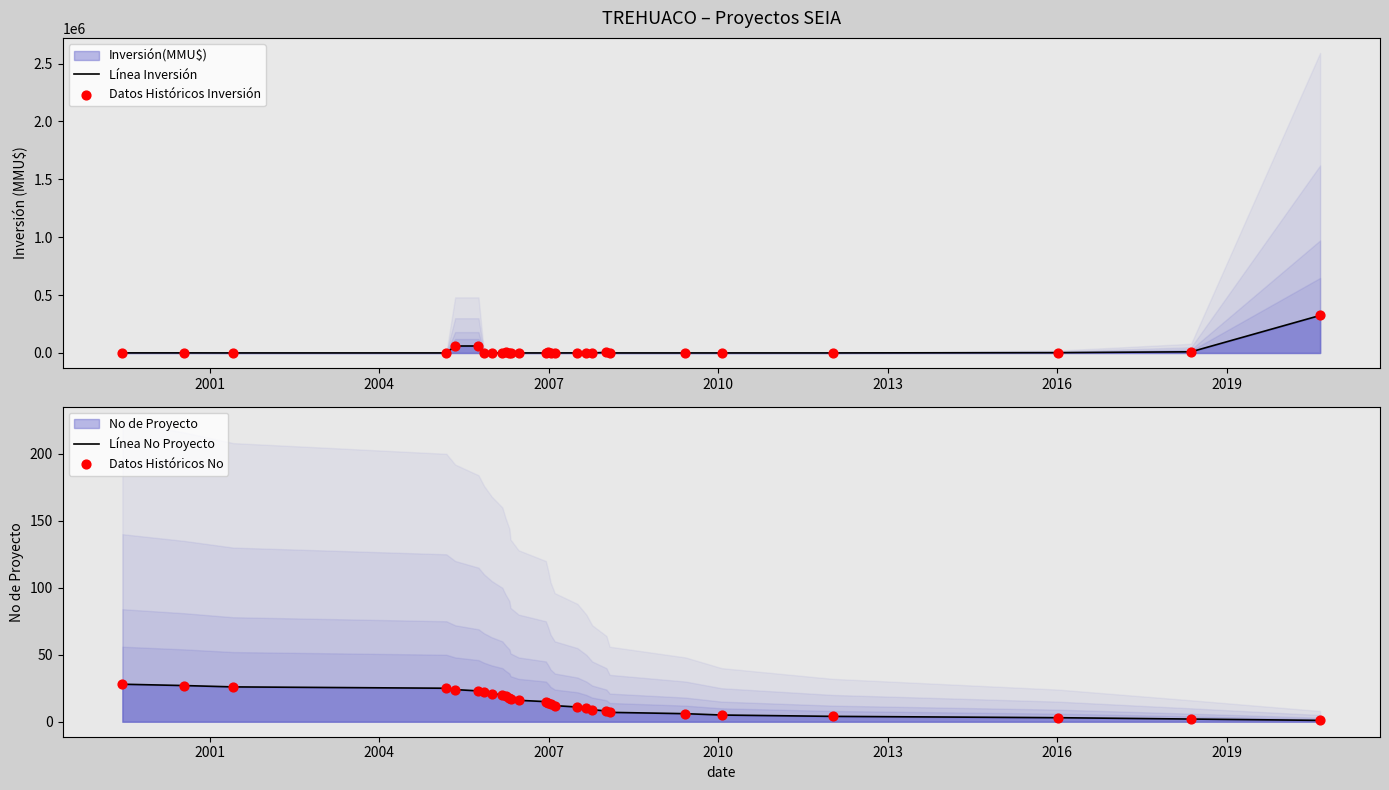

Which series reaches the minimum Y coordinate?

Línea Inversión